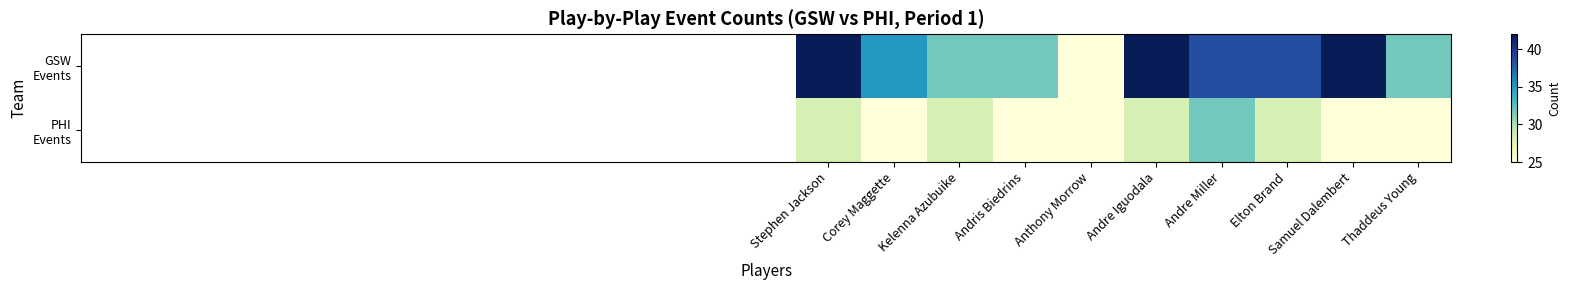

Which series has the largest total across all categories?

GSW Events